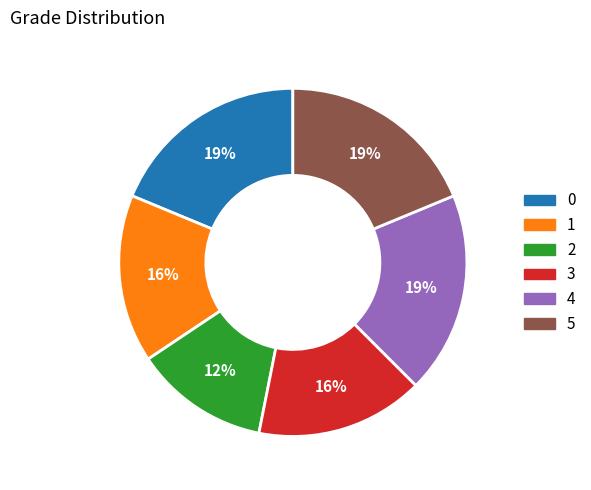

Is there any slice that represents more than half of the pie?

No